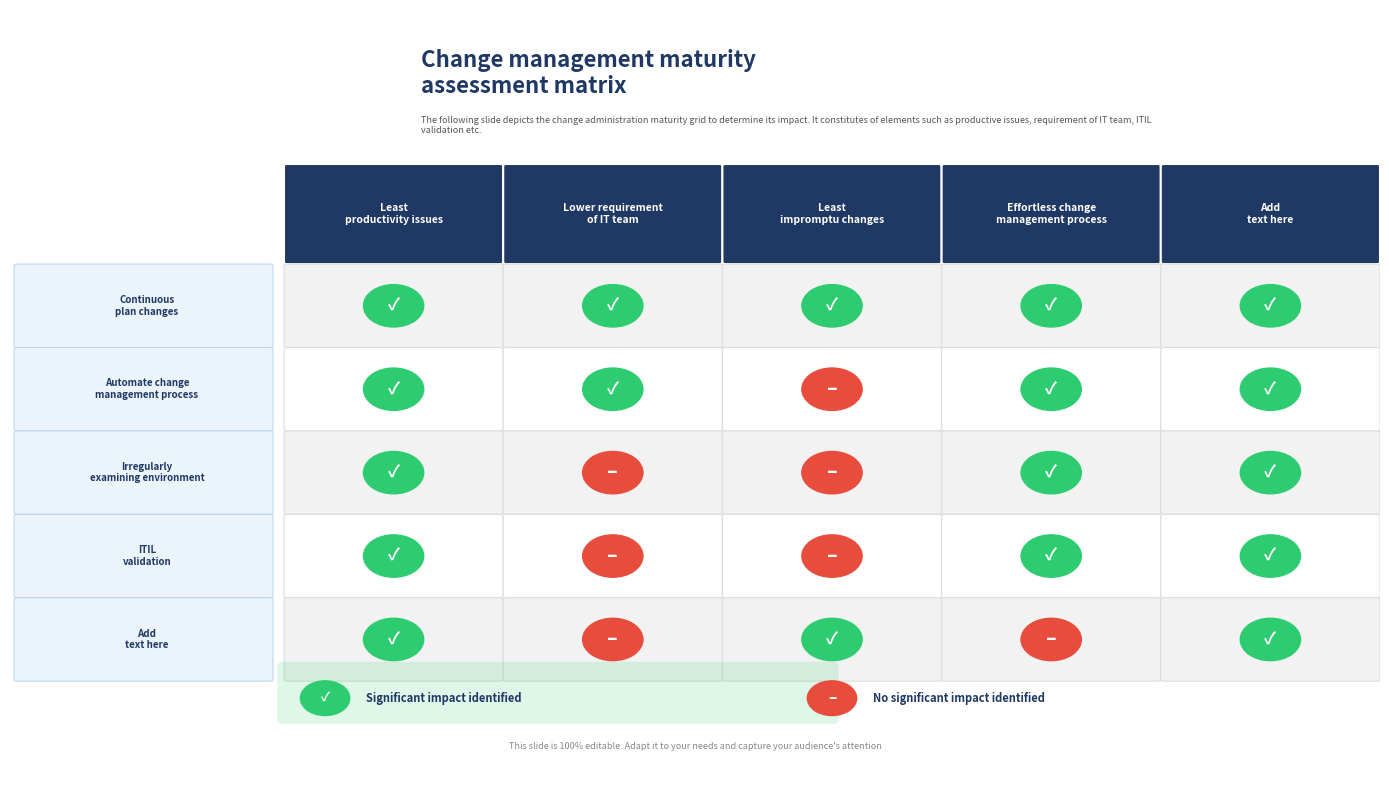

The row0 series shows 1 at 1. True or false?

True